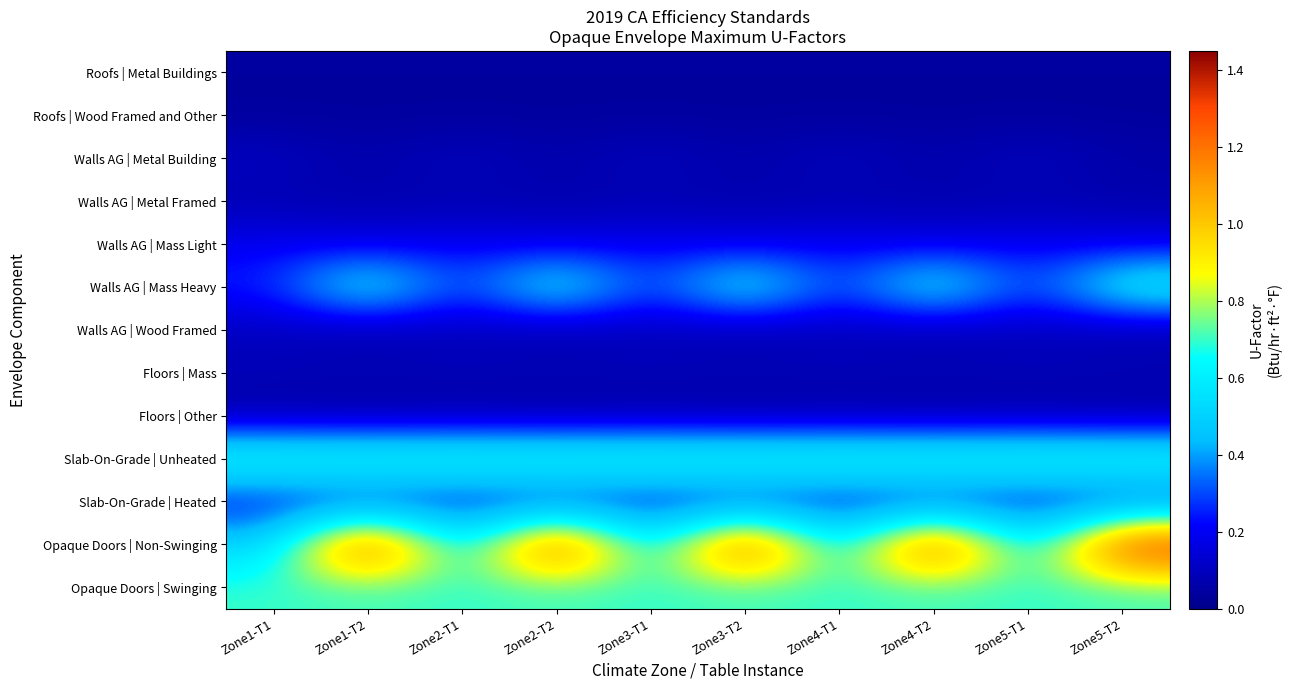

Reading left to right, list all the values displayed in this chart.

Roofs | Metal Buildings: Zone1-T1=0.0	Zone1-T2=0.0	Zone2-T1=0.0	Zone2-T2=0.0	Zone3-T1=0.0	Zone3-T2=0.0	Zone4-T1=0.0	Zone4-T2=0.0	Zone5-T1=0.0	Zone5-T2=0.0
Roofs | Wood Framed and Other: Zone1-T1=0.0	Zone1-T2=0.0	Zone2-T1=0.0	Zone2-T2=0.0	Zone3-T1=0.0	Zone3-T2=0.0	Zone4-T1=0.0	Zone4-T2=0.0	Zone5-T1=0.0	Zone5-T2=0.0
Walls AG | Metal Building: Zone1-T1=0.1	Zone1-T2=0.1	Zone2-T1=0.1	Zone2-T2=0.1	Zone3-T1=0.1	Zone3-T2=0.1	Zone4-T1=0.1	Zone4-T2=0.1	Zone5-T1=0.1	Zone5-T2=0.1
Walls AG | Metal Framed: Zone1-T1=0.1	Zone1-T2=0.1	Zone2-T1=0.1	Zone2-T2=0.1	Zone3-T1=0.1	Zone3-T2=0.1	Zone4-T1=0.1	Zone4-T2=0.1	Zone5-T1=0.1	Zone5-T2=0.1
Walls AG | Mass Light: Zone1-T1=0.2	Zone1-T2=0.2	Zone2-T1=0.2	Zone2-T2=0.2	Zone3-T1=0.2	Zone3-T2=0.2	Zone4-T1=0.2	Zone4-T2=0.2	Zone5-T1=0.2	Zone5-T2=0.2
Walls AG | Mass Heavy: Zone1-T1=0.3	Zone1-T2=0.7	Zone2-T1=0.3	Zone2-T2=0.7	Zone3-T1=0.3	Zone3-T2=0.7	Zone4-T1=0.3	Zone4-T2=0.7	Zone5-T1=0.3	Zone5-T2=0.7
Walls AG | Wood Framed: Zone1-T1=0.1	Zone1-T2=0.1	Zone2-T1=0.1	Zone2-T2=0.1	Zone3-T1=0.1	Zone3-T2=0.1	Zone4-T1=0.1	Zone4-T2=0.1	Zone5-T1=0.1	Zone5-T2=0.1
Floors | Mass: Zone1-T1=0.1	Zone1-T2=0.1	Zone2-T1=0.1	Zone2-T2=0.1	Zone3-T1=0.1	Zone3-T2=0.1	Zone4-T1=0.1	Zone4-T2=0.1	Zone5-T1=0.1	Zone5-T2=0.1
Floors | Other: Zone1-T1=0.0	Zone1-T2=0.0	Zone2-T1=0.0	Zone2-T2=0.0	Zone3-T1=0.0	Zone3-T2=0.0	Zone4-T1=0.0	Zone4-T2=0.0	Zone5-T1=0.0	Zone5-T2=0.0
Slab-On-Grade | Unheated: Zone1-T1=0.7	Zone1-T2=0.7	Zone2-T1=0.7	Zone2-T2=0.7	Zone3-T1=0.7	Zone3-T2=0.7	Zone4-T1=0.7	Zone4-T2=0.7	Zone5-T1=0.7	Zone5-T2=0.7
Slab-On-Grade | Heated: Zone1-T1=0.2	Zone1-T2=0.2	Zone2-T1=0.2	Zone2-T2=0.2	Zone3-T1=0.2	Zone3-T2=0.2	Zone4-T1=0.2	Zone4-T2=0.2	Zone5-T1=0.2	Zone5-T2=0.2
Opaque Doors | Non-Swinging: Zone1-T1=0.5	Zone1-T2=1.4	Zone2-T1=0.5	Zone2-T2=1.4	Zone3-T1=0.5	Zone3-T2=1.4	Zone4-T1=0.5	Zone4-T2=1.4	Zone5-T1=0.5	Zone5-T2=1.4
Opaque Doors | Swinging: Zone1-T1=0.7	Zone1-T2=0.7	Zone2-T1=0.7	Zone2-T2=0.7	Zone3-T1=0.7	Zone3-T2=0.7	Zone4-T1=0.7	Zone4-T2=0.7	Zone5-T1=0.7	Zone5-T2=0.7